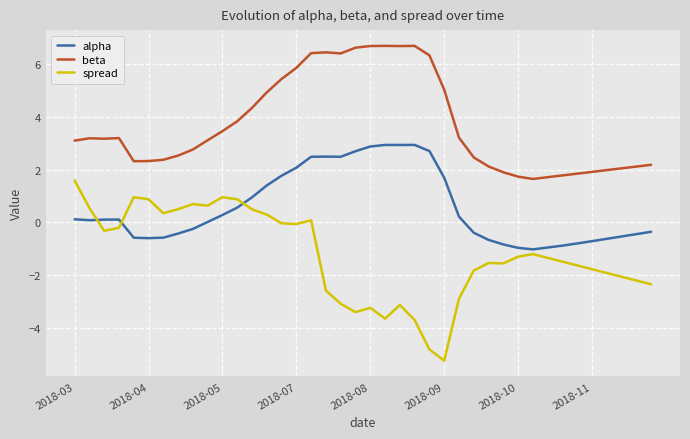

What is the difference between the maximum and minimum values in the spread series?

6.8